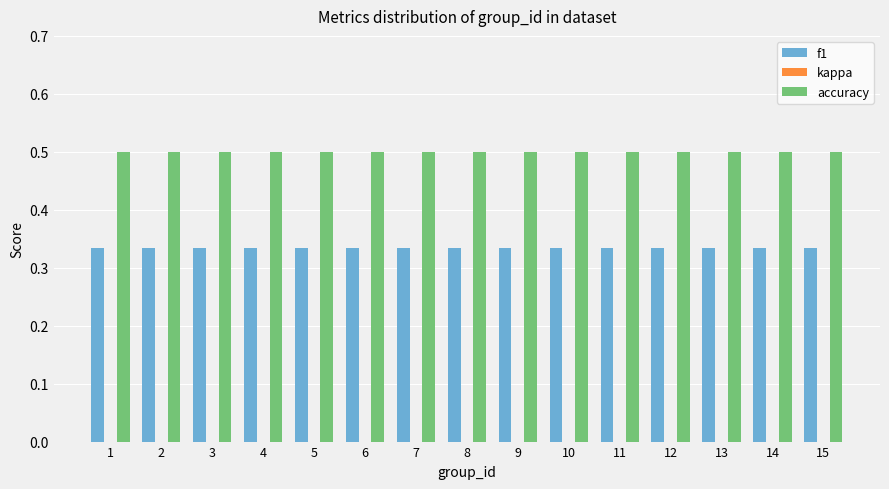

What is the total value across all series at 4?

0.8